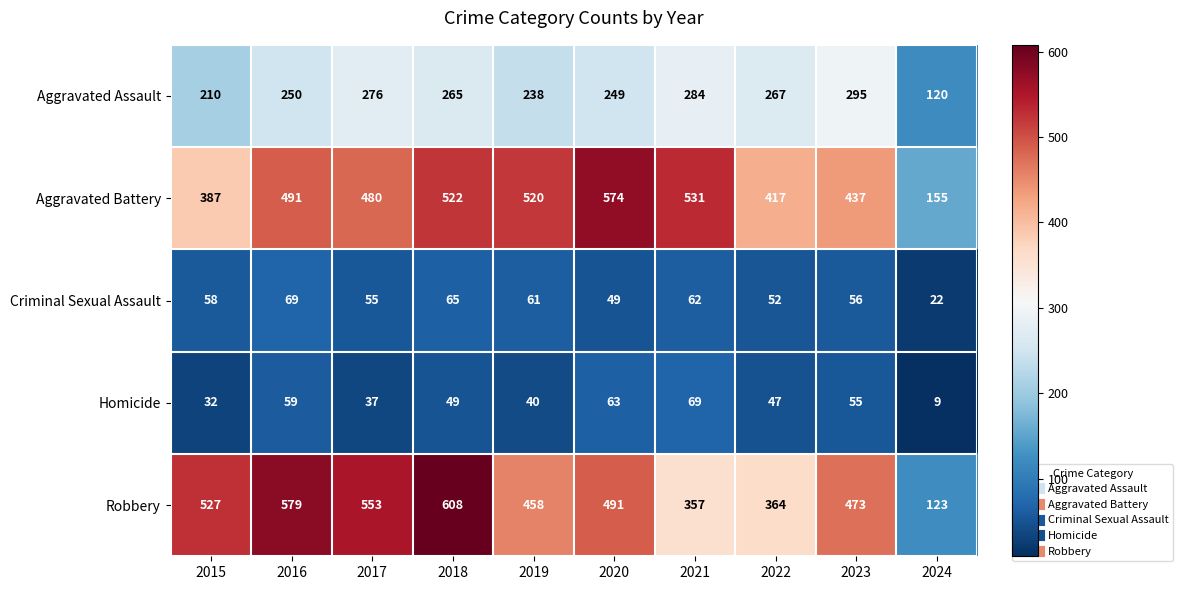

What is the difference between the maximum and minimum values in the Aggravated Battery series?

419